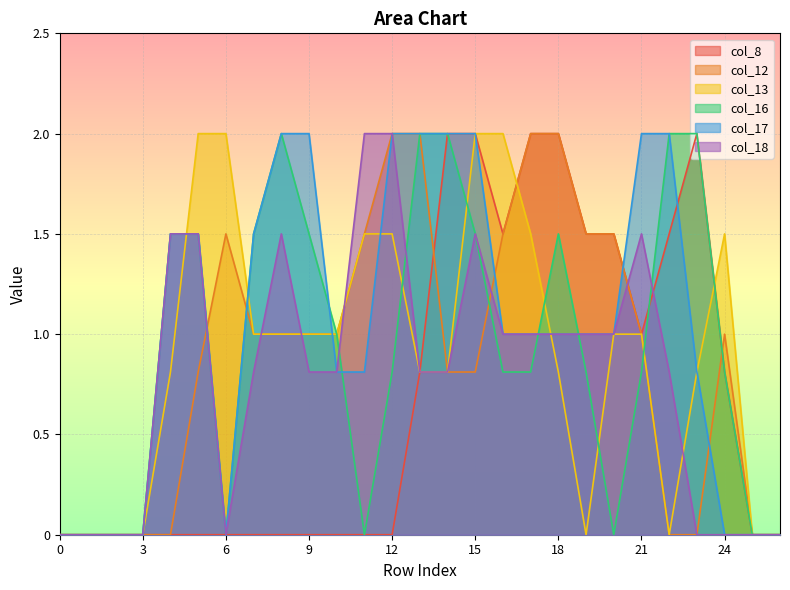

How many values in the col_16 series exceed 0?

18